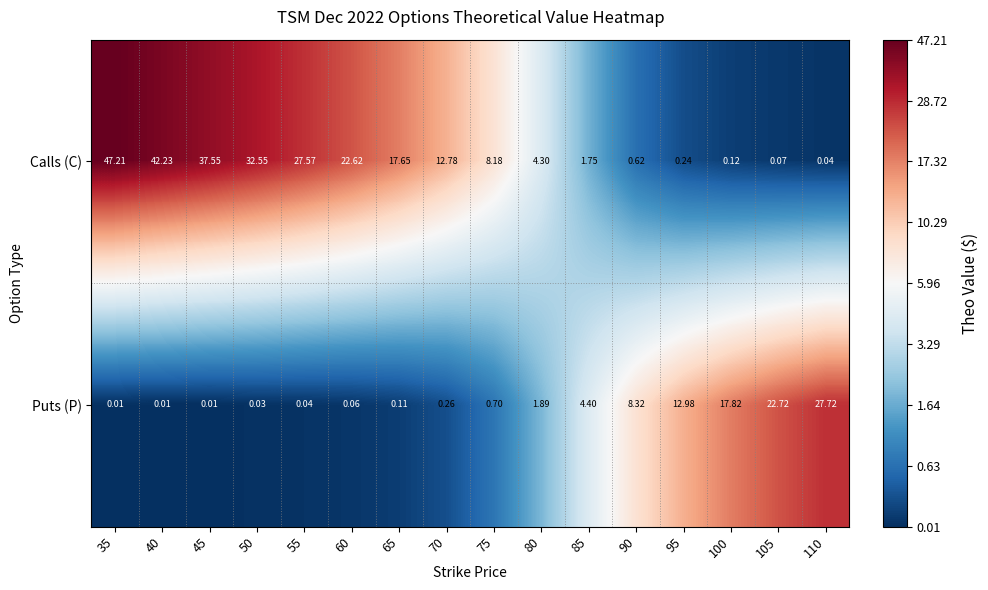

Is the value of Calls (C) at 60 greater than the value of Puts (P) at 75?

Yes